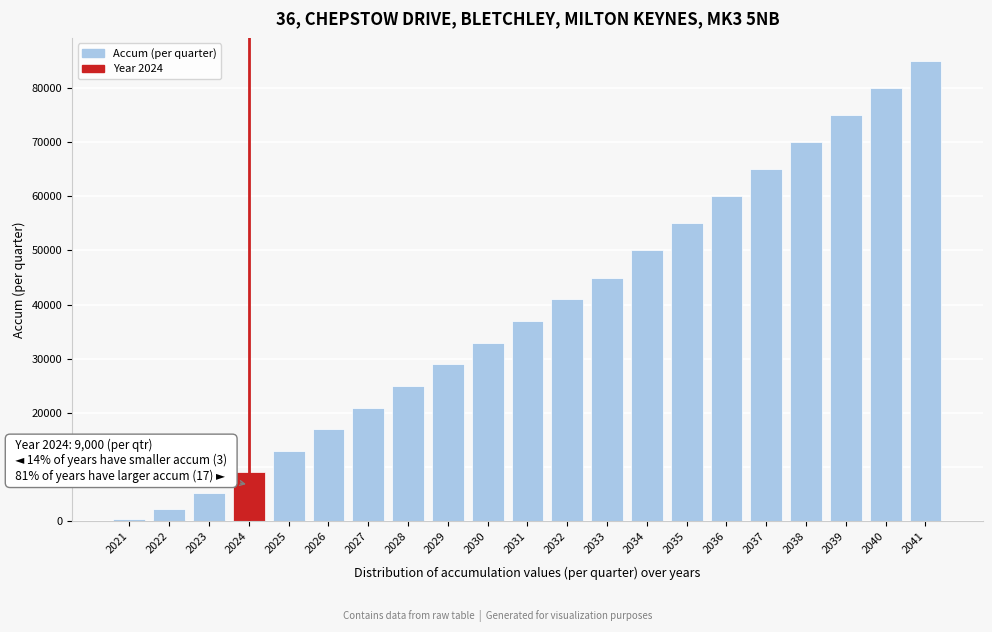

Reading right to left, what are all the values shown in this chart?

85000	80000	75000	70000	65000	60000	55000	50000	45000	41000	37000	33000	29000	25000	21000	17000	13000	9000	5200	2200	500